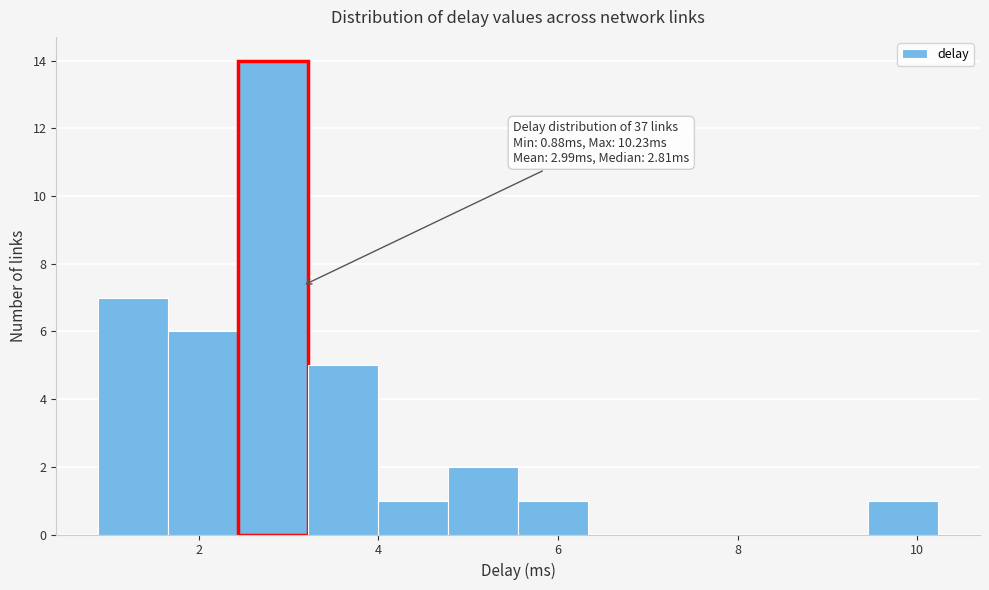

Read against the x-axis, roughly where is the centre of the tallest bar?

2.8